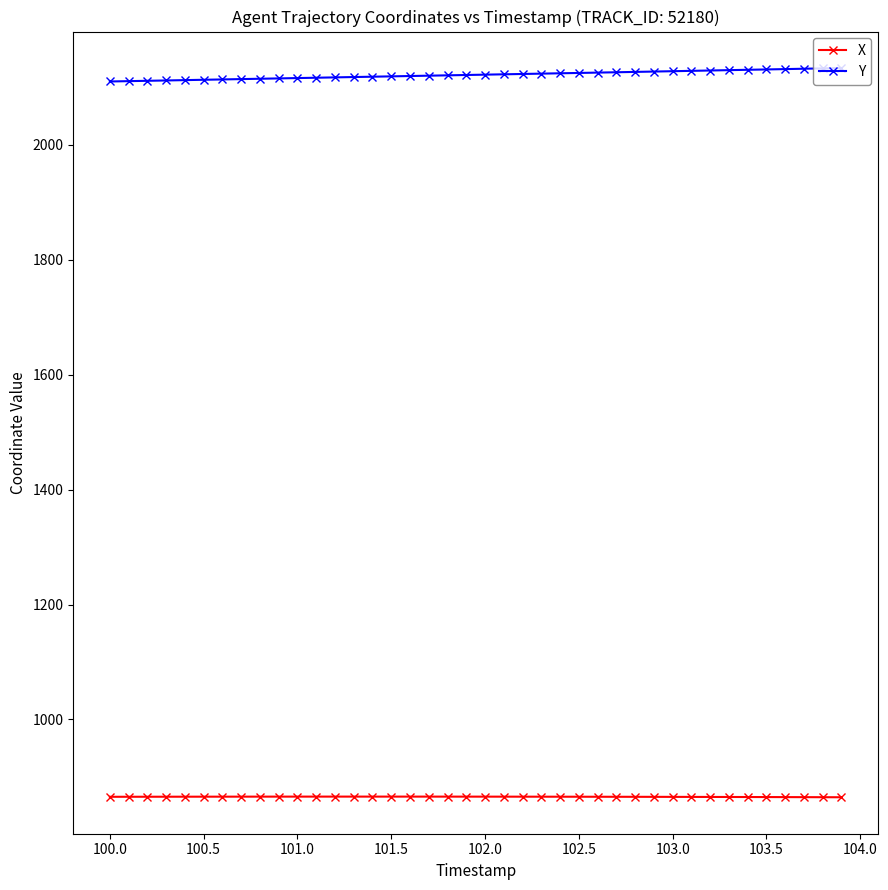

What is the minimum value shown in the chart?

864.6